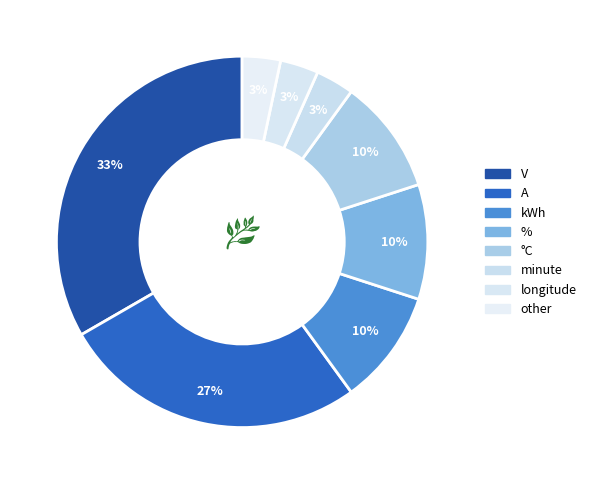

Is longitude the majority of the pie?

No